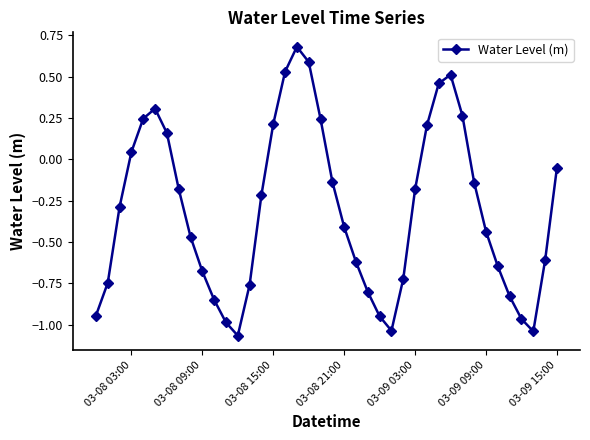

How many points are higher than both their immediate neighbors (excluding endpoints)?

3